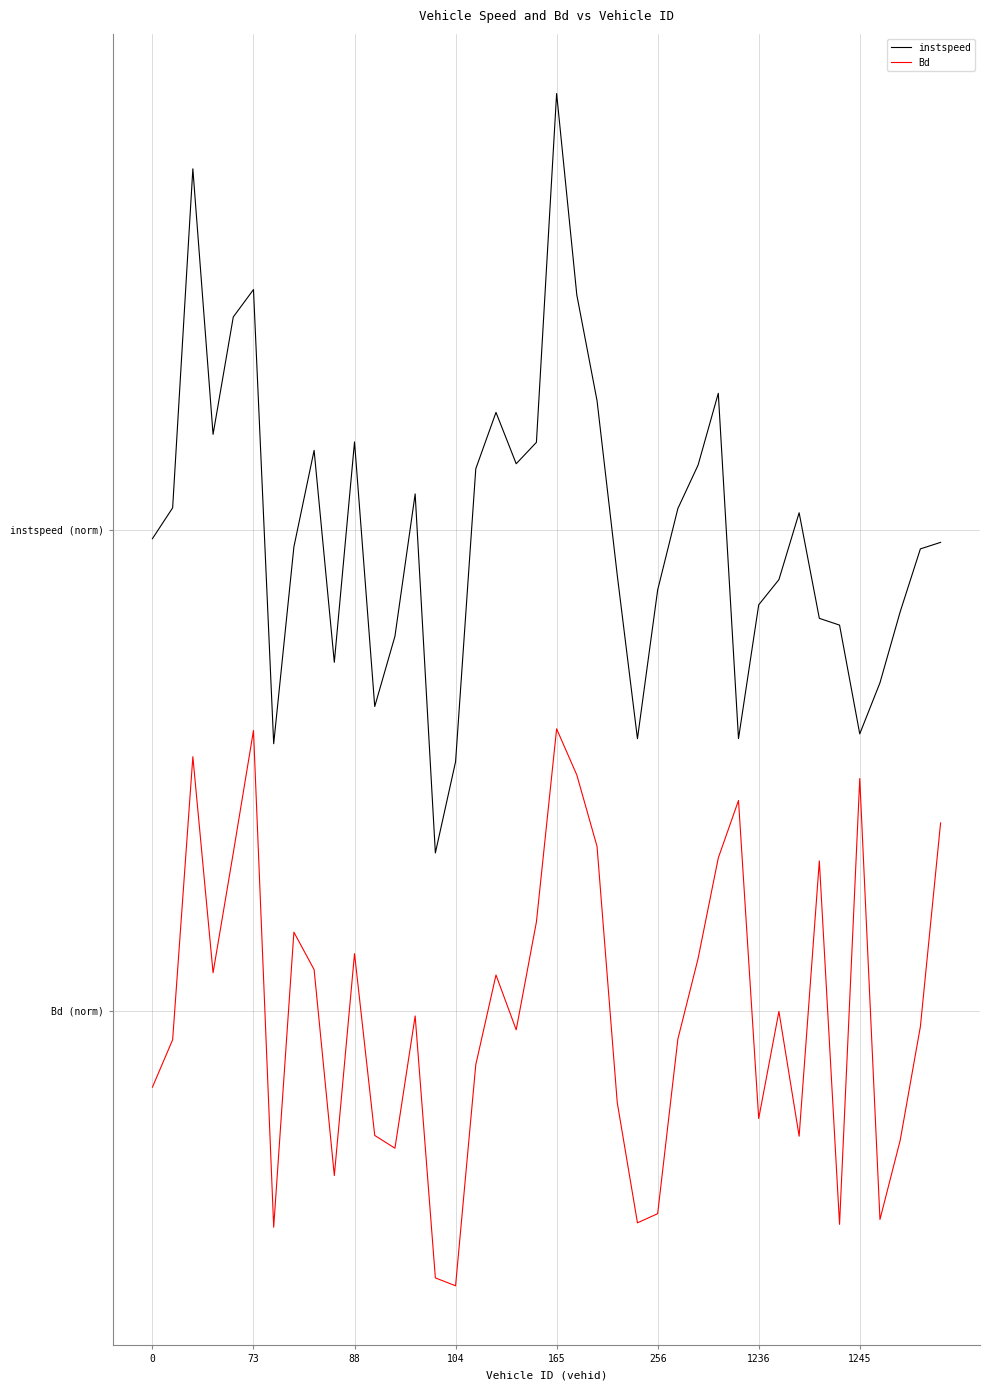

At which label is Bd closest to -2?

165